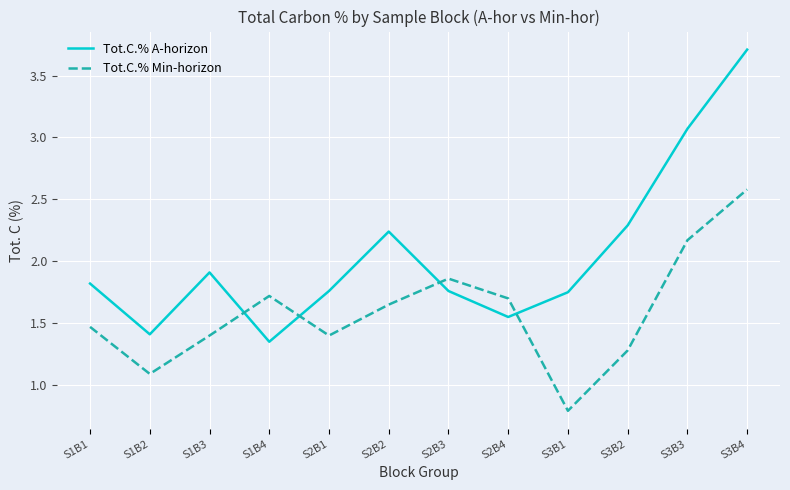

After their last crossing, which series has the higher values: Tot.C.% Min-horizon or Tot.C.% A-horizon?

Tot.C.% A-horizon